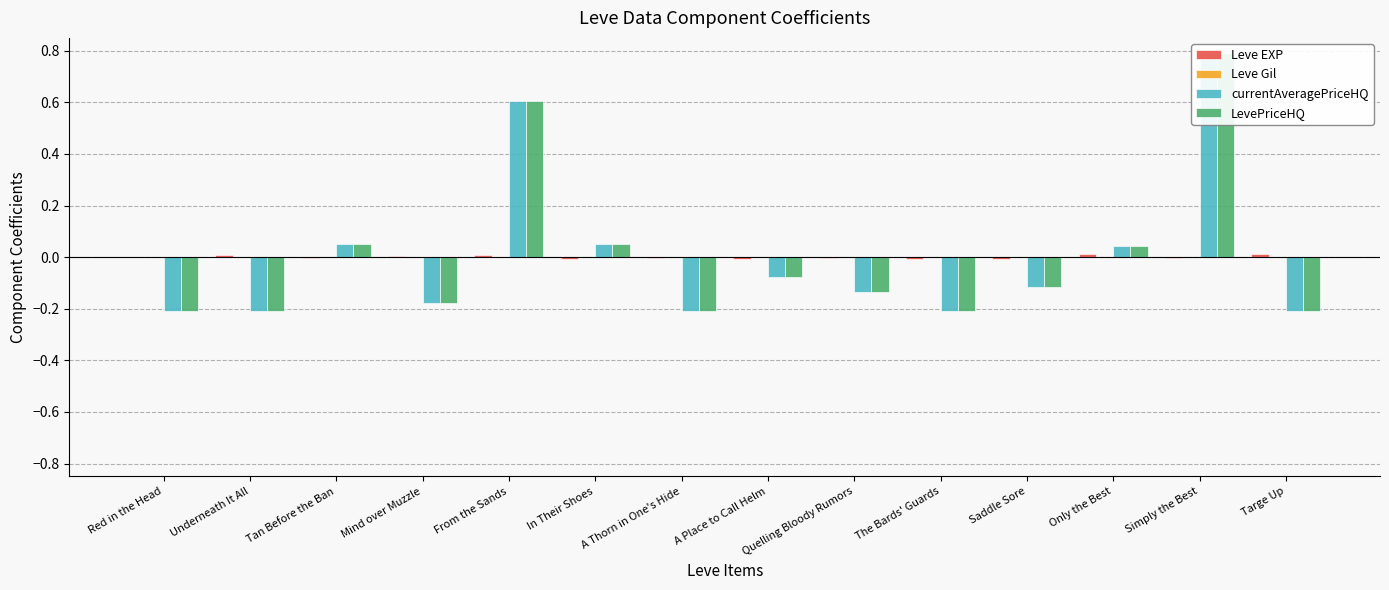

Which series changed the most between Tan Before the Ban and Simply the Best?

currentAveragePriceHQ